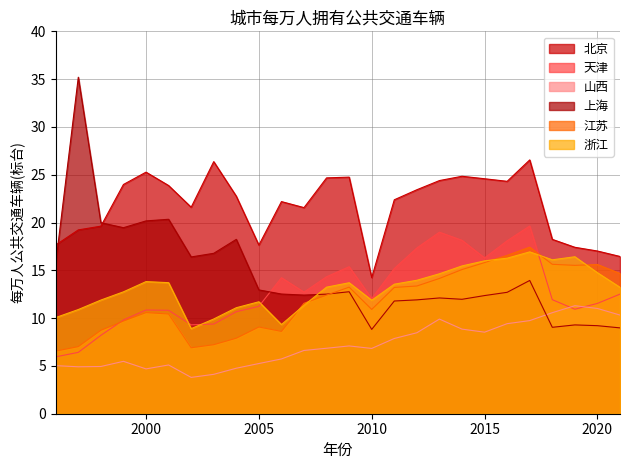

The value of 江苏 at 2020 is 21.5. True or false?

False